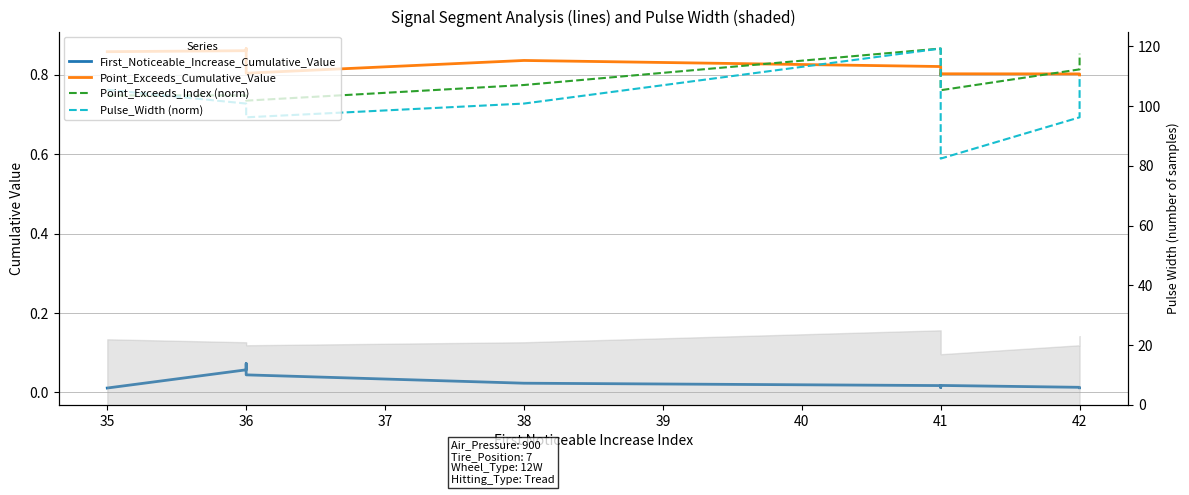

Does the chart have visible grid lines?

Yes